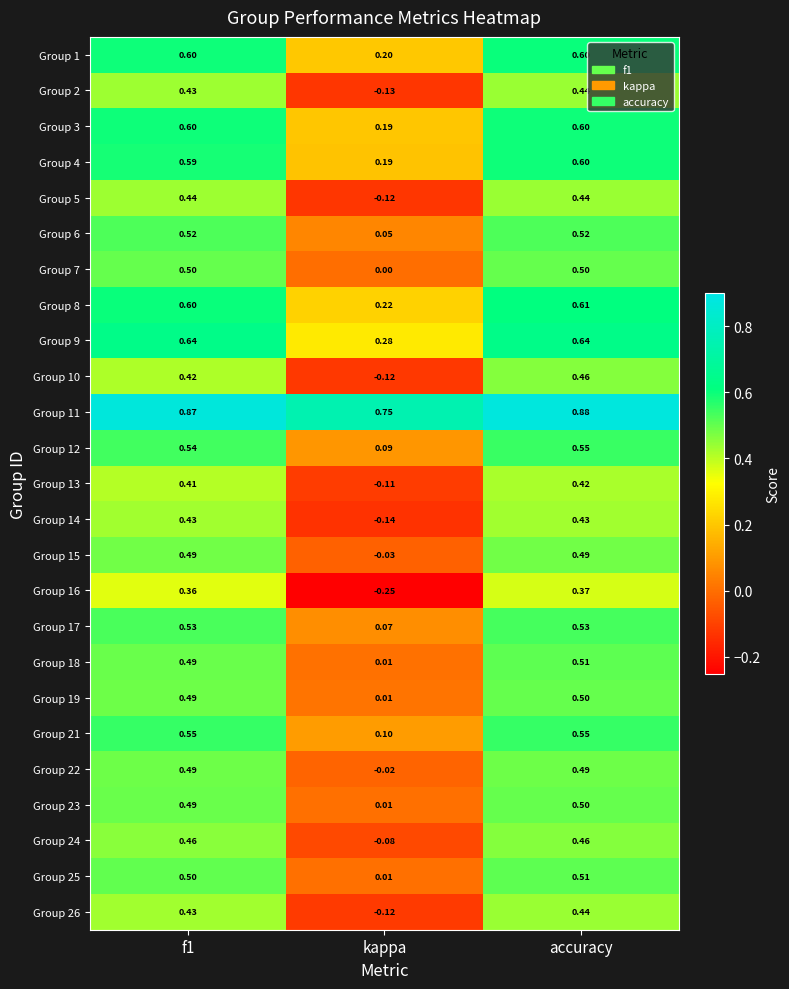

What is the total value across all series at accuracy?

13.0